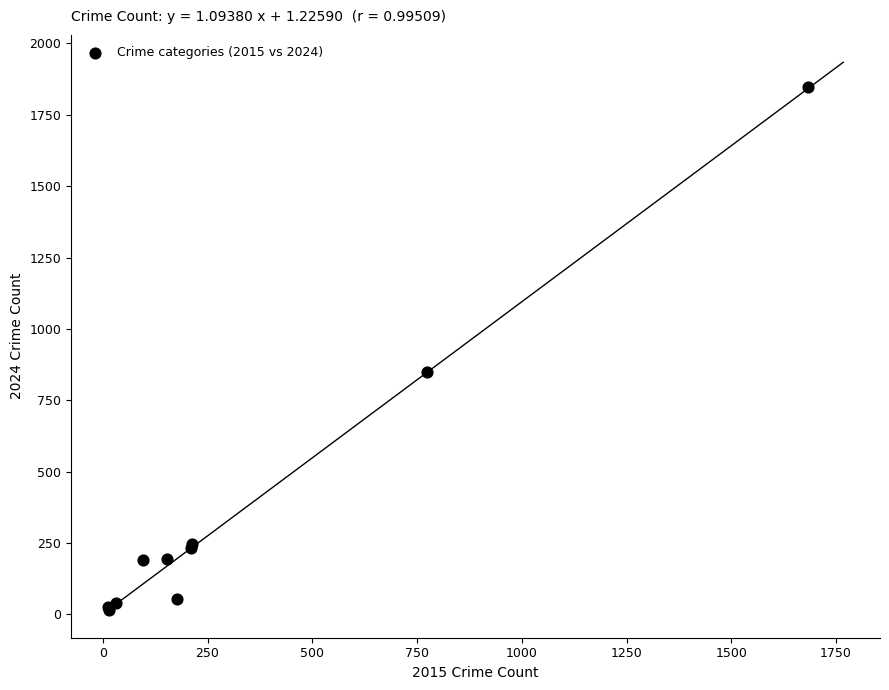

What Y value in the scatter plot is closest to 930?

850